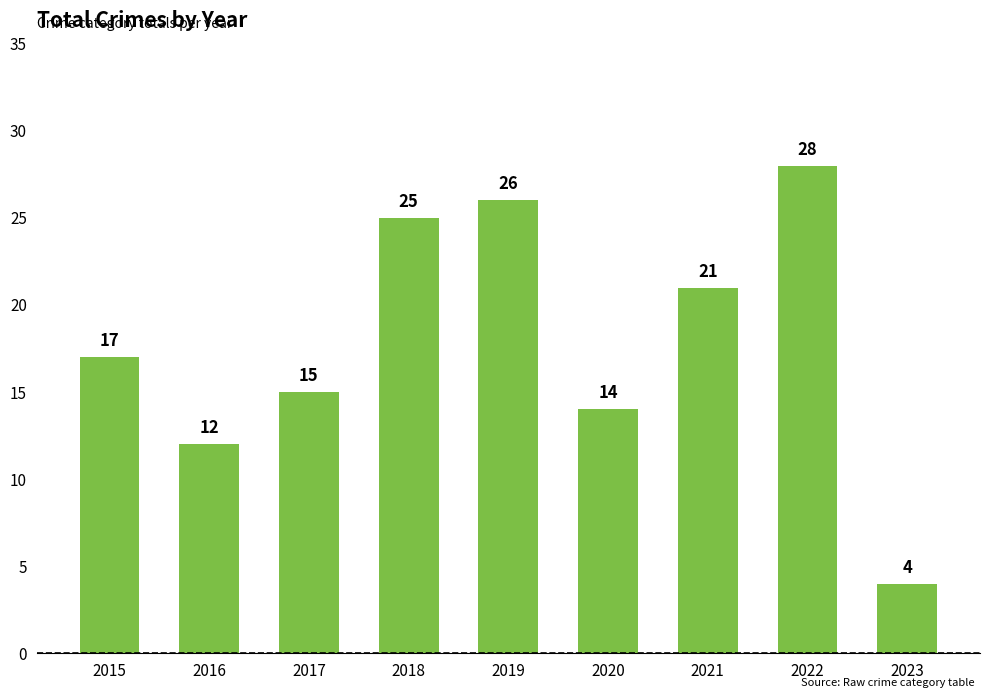

What is the difference between the maximum and minimum values?

24